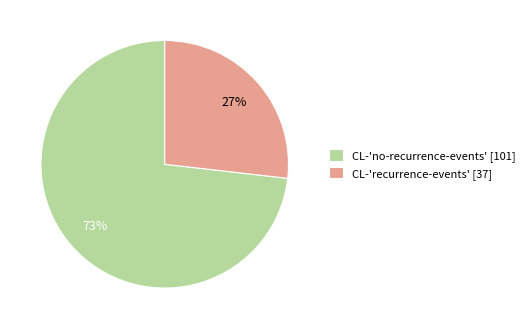

True or false: CL-'no-recurrence-events' [101] accounts for 73% of the total.

True